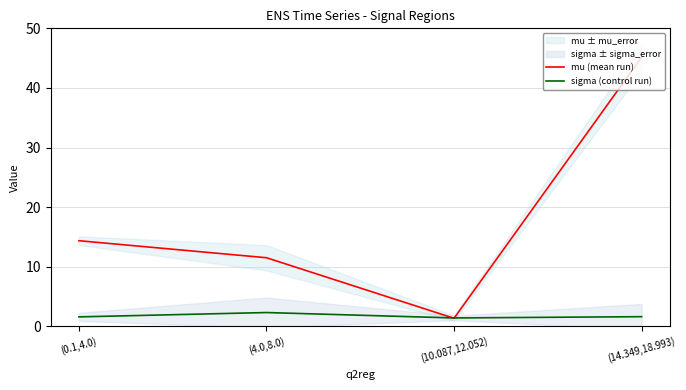

Rank the series by their average value, from lowest to highest.

sigma (control run), mu (mean run)